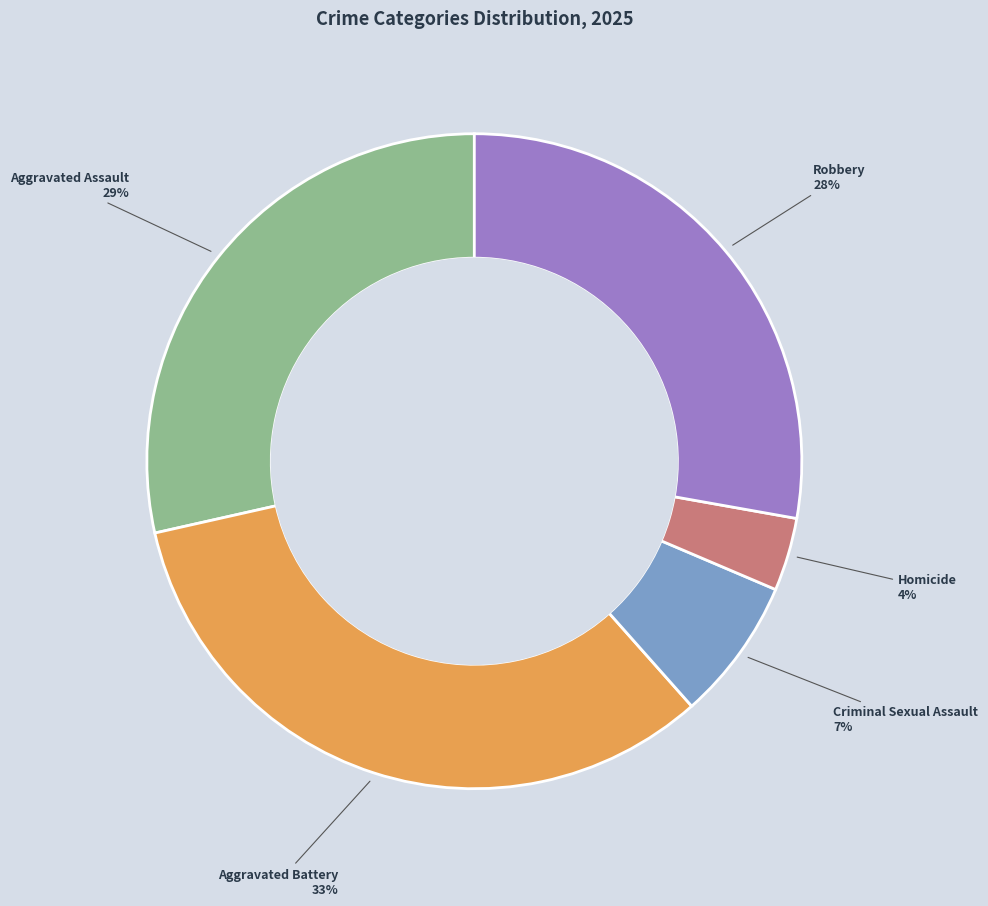

To the nearest percent, what is the difference between the largest and smallest slice percentages?

29%